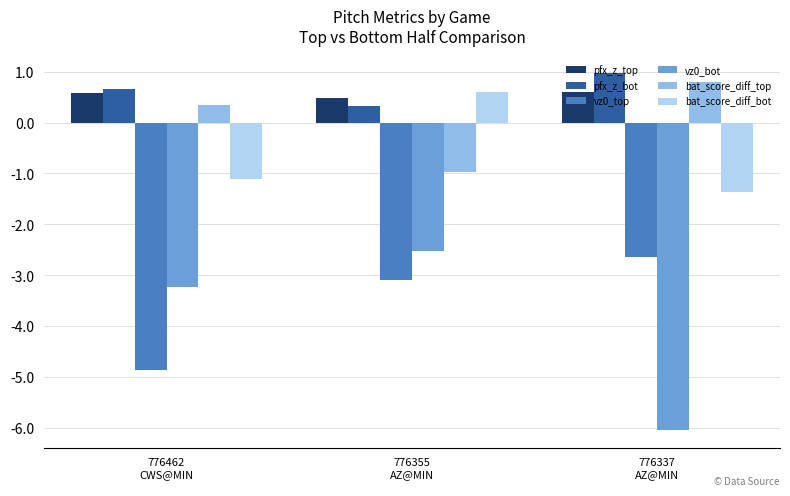

True or false: pfx_z_bot has a value of 1.6 at 776337
AZ@MIN.

False